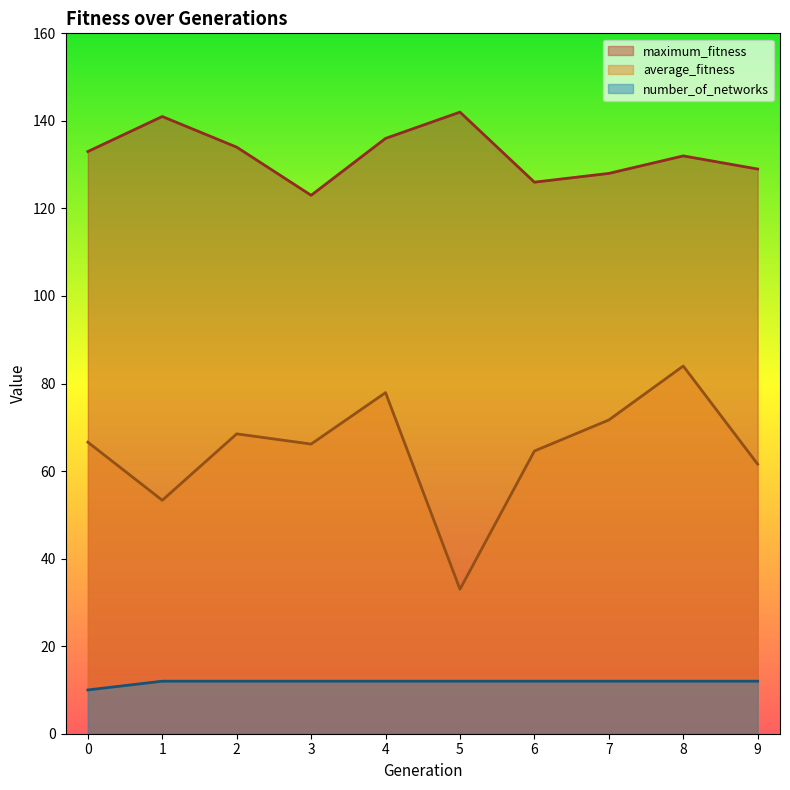

Which series has the largest range (max minus min)?

average_fitness